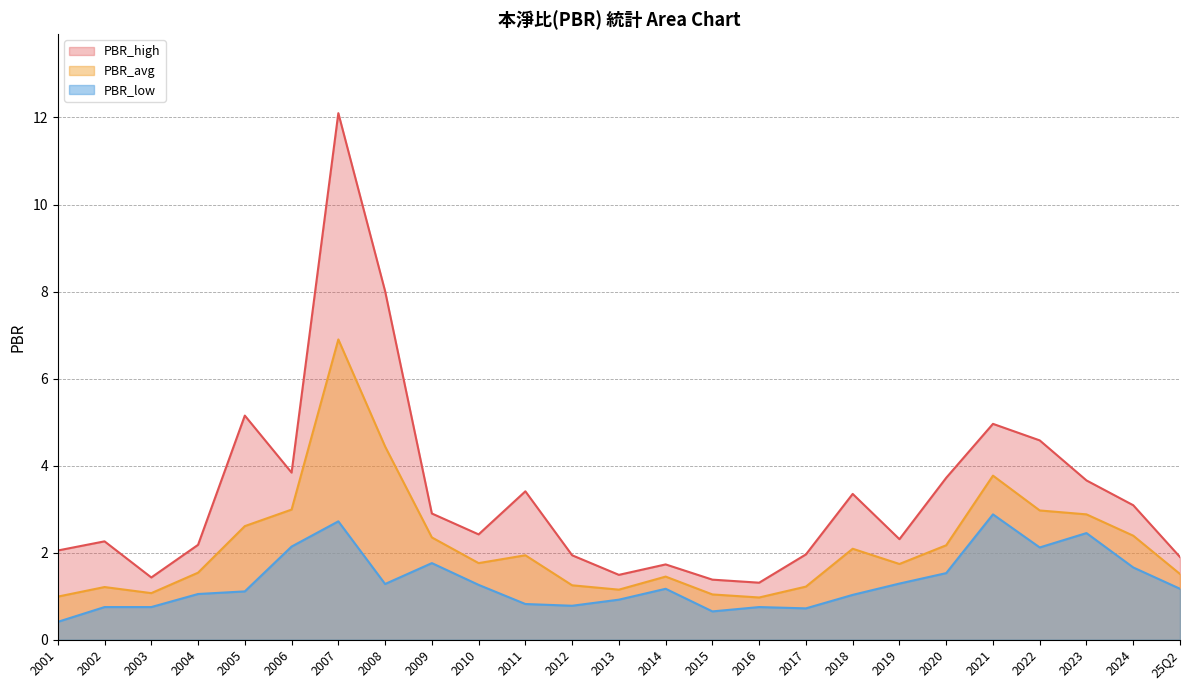

What are all the series names shown in the legend?

PBR_high, PBR_avg, PBR_low